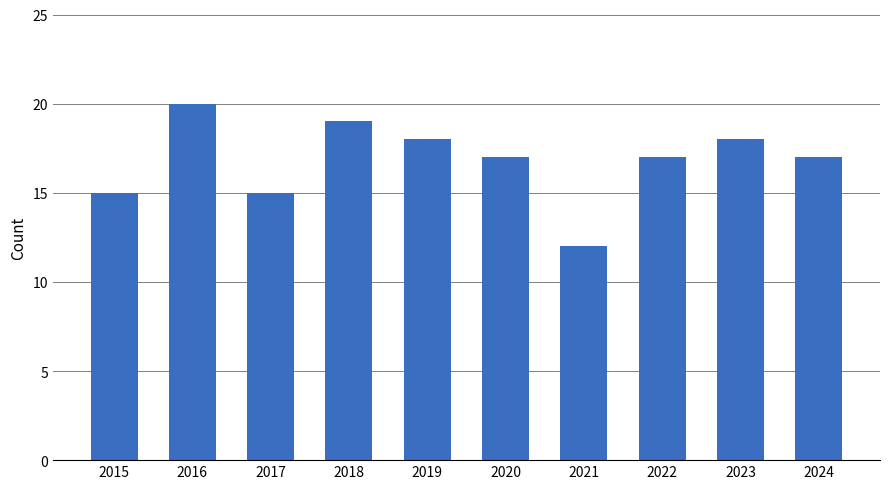

The value at 2017 is 15. True or false?

True